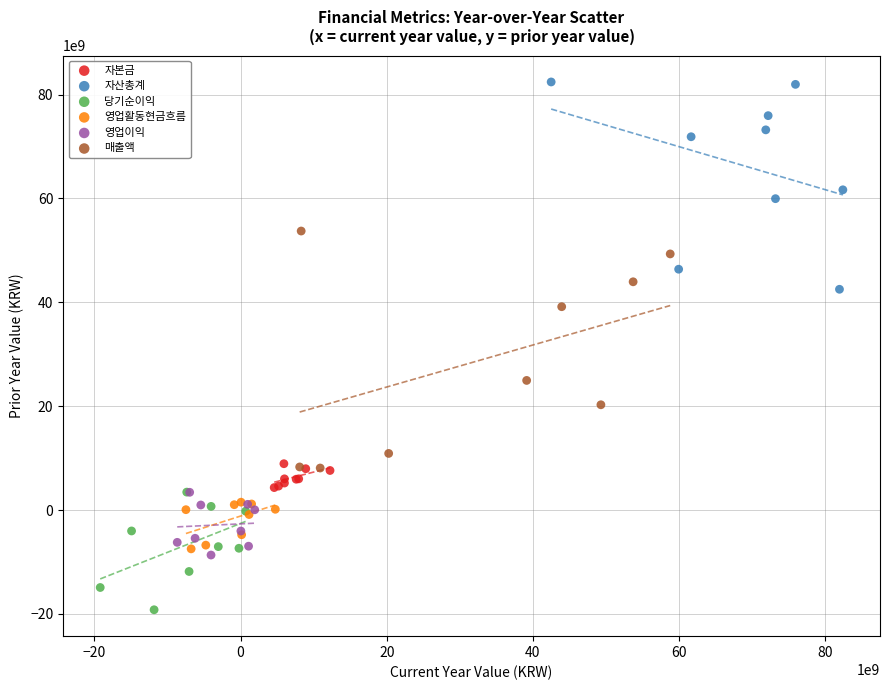

Which series has the largest Y range (max minus min)?

매출액